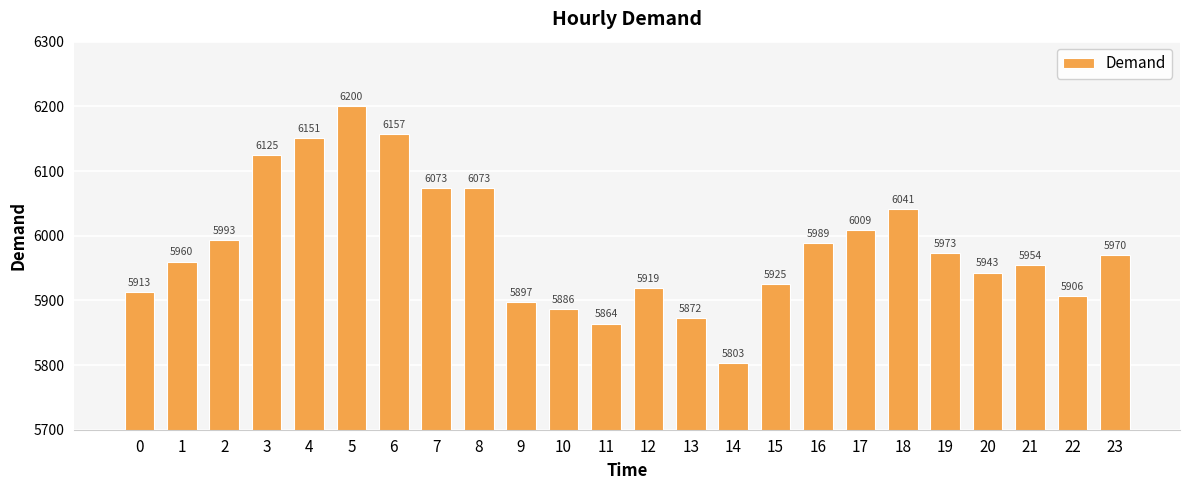

What is the difference between the values at 23 and 20?

27